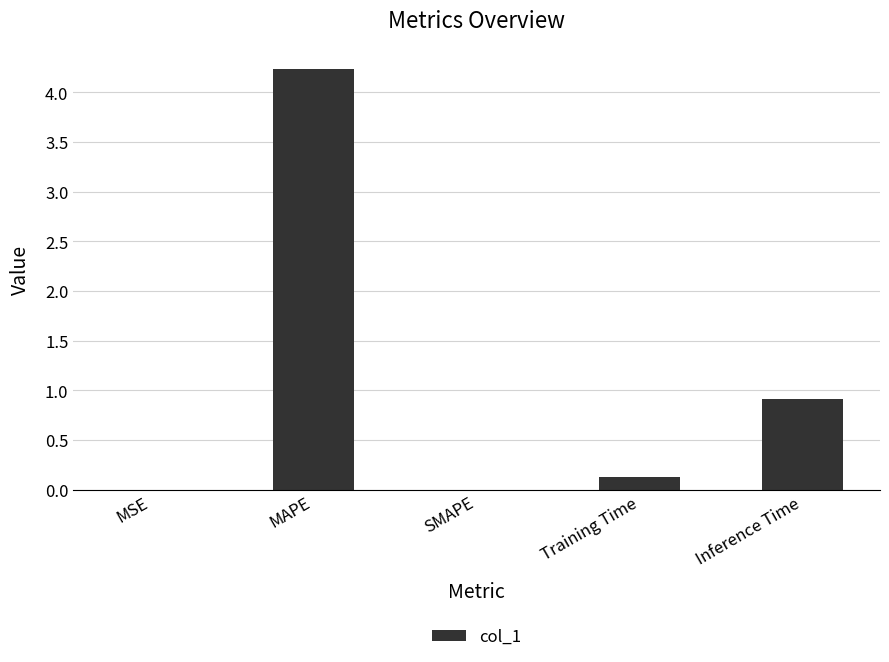

How many categories are shown in the chart?

5